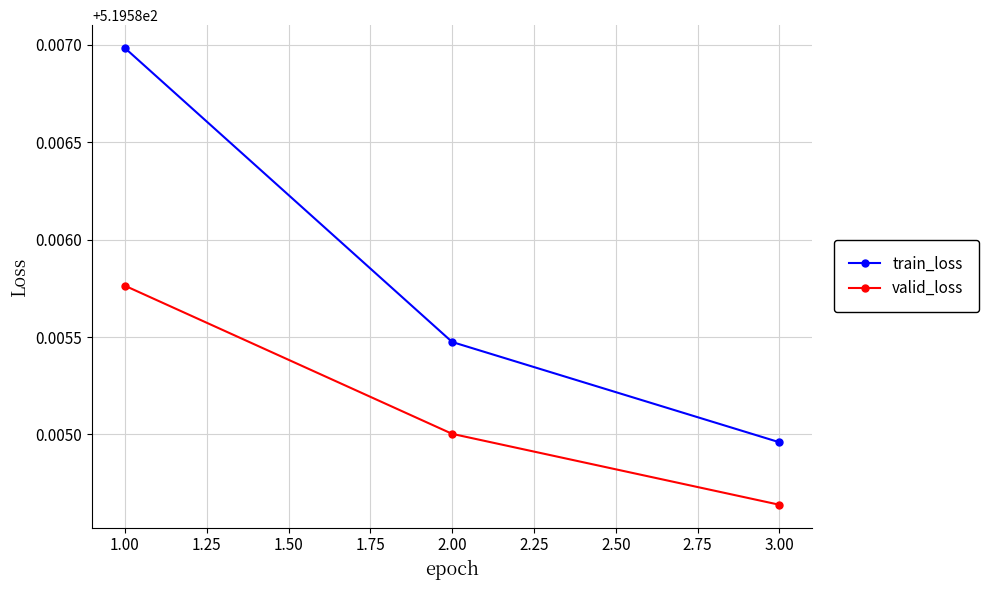

Which series has the largest total across all categories?

train_loss